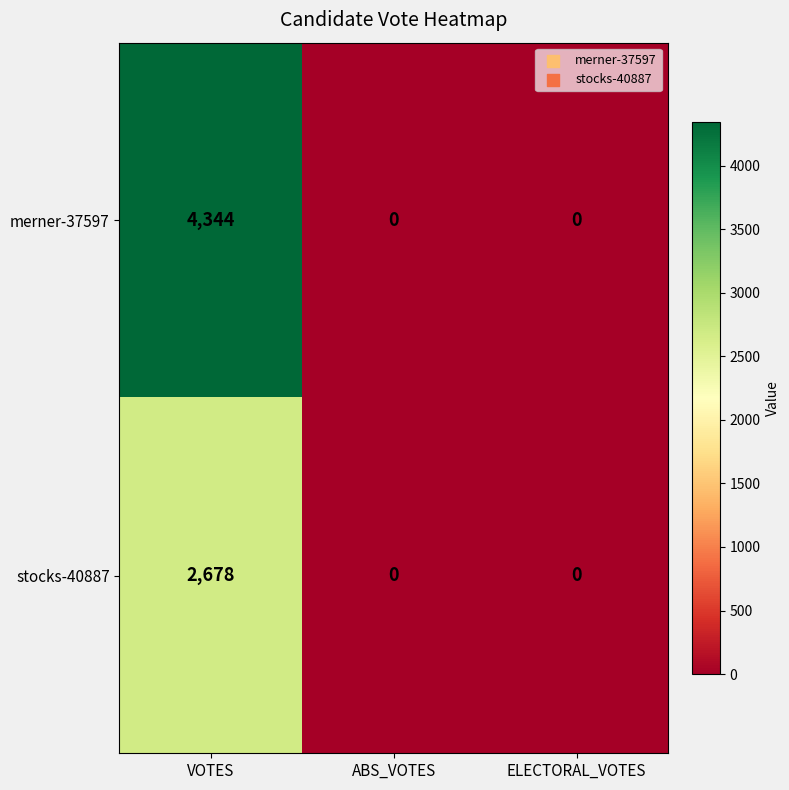

Reading left to right, extract all data points from this chart.

merner-37597: 4344	0	0
stocks-40887: 2678	0	0